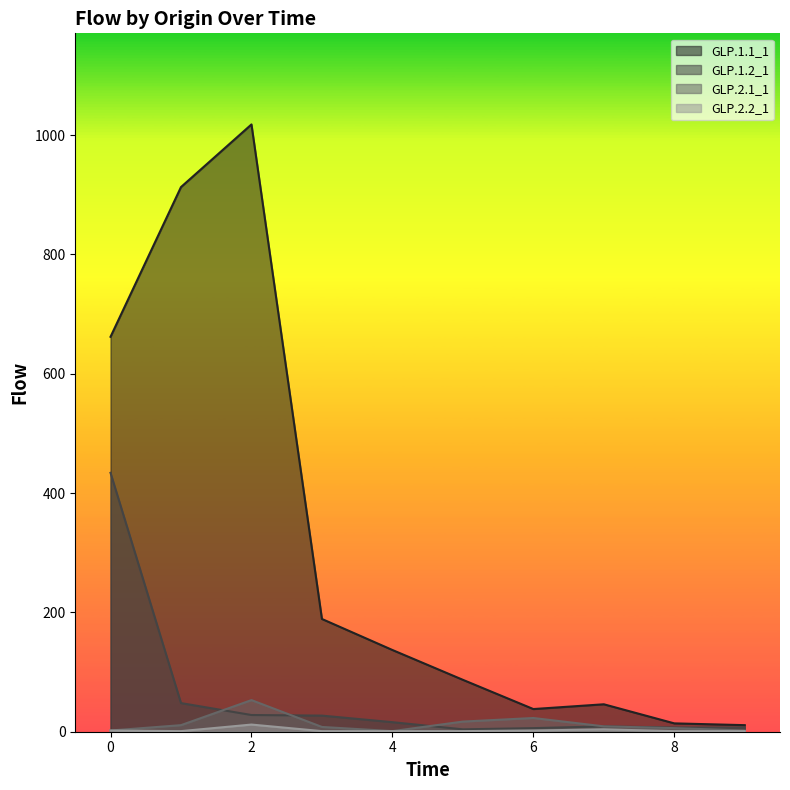

True or false: GLP.2.1_1 has a value of 23 at 6.

True